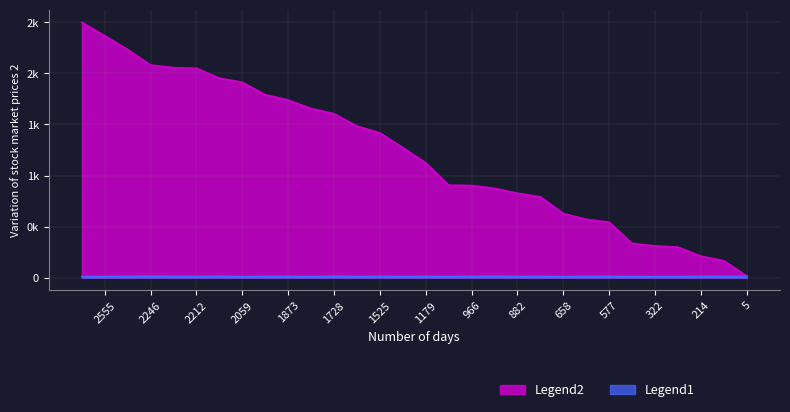

At how many categories does at least one series exceed 0?

30